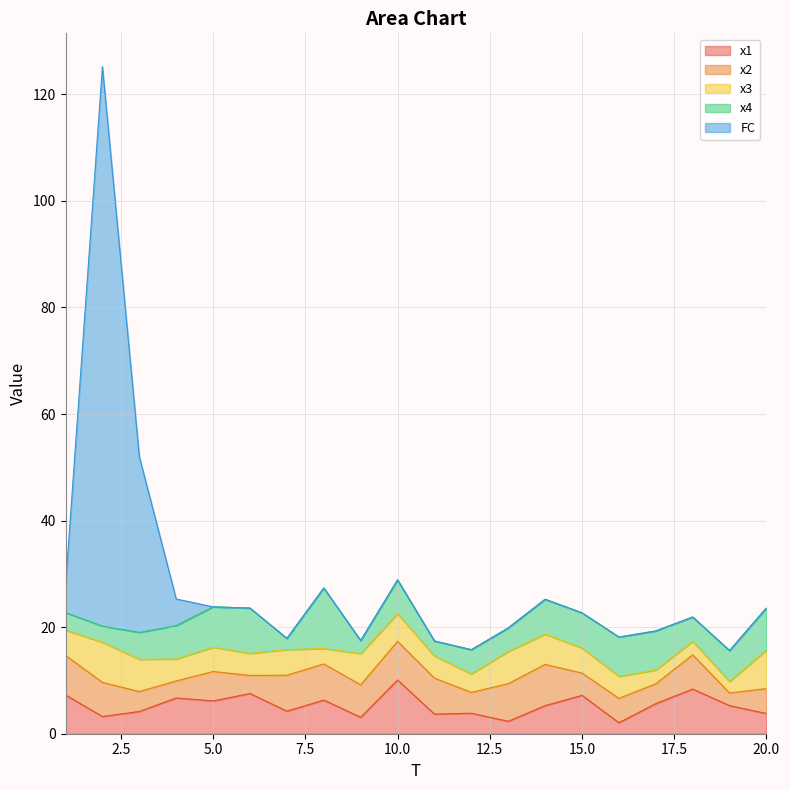

What is the difference between the x1 values at 18 and 1?

1.1